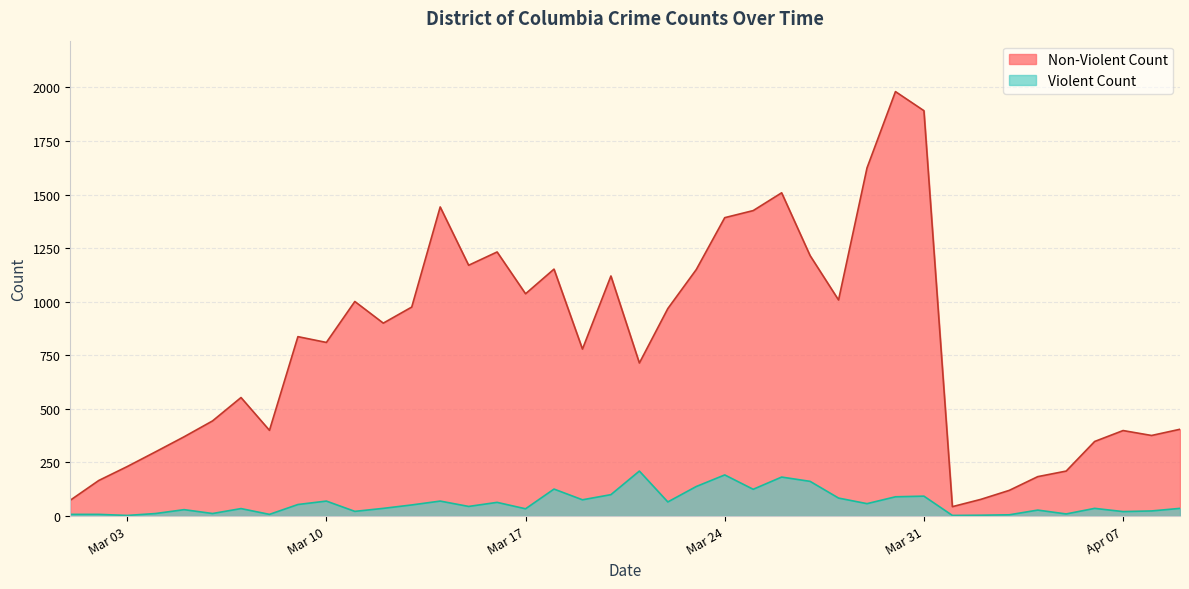

True or false: Violent Count has a value of 36 at 2020-04-06.

True